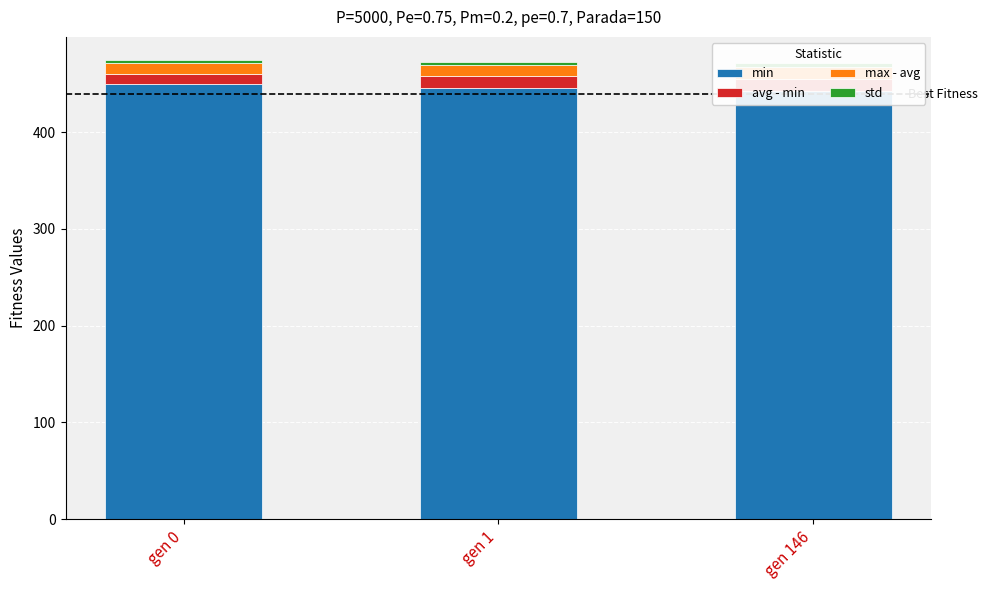

Count the number of data series in this chart.

4